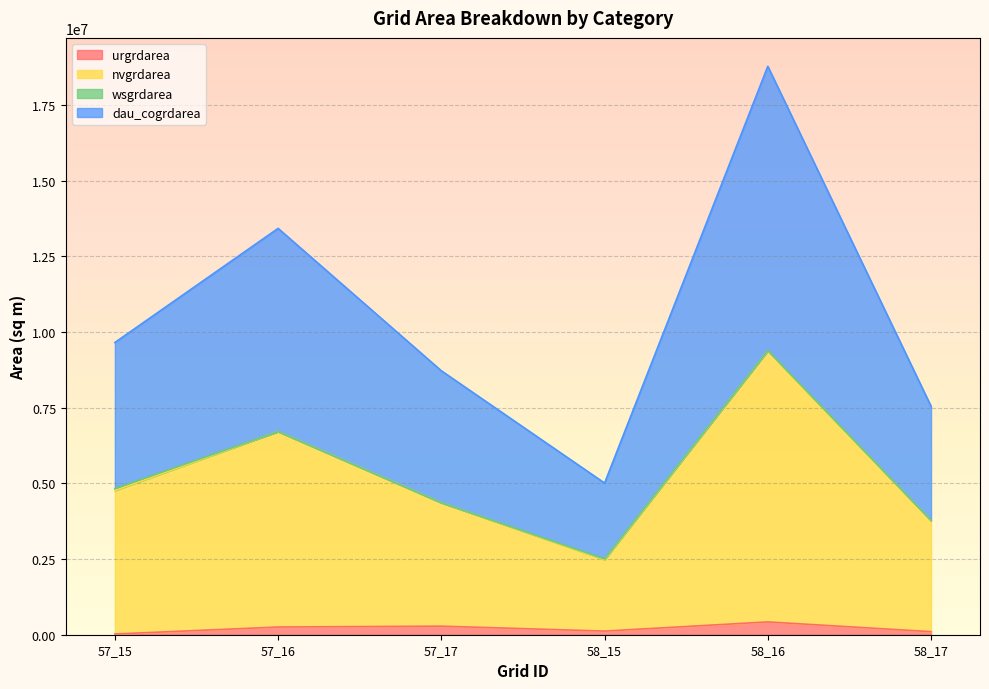

What is the total value across all series at 58_15?

5011200